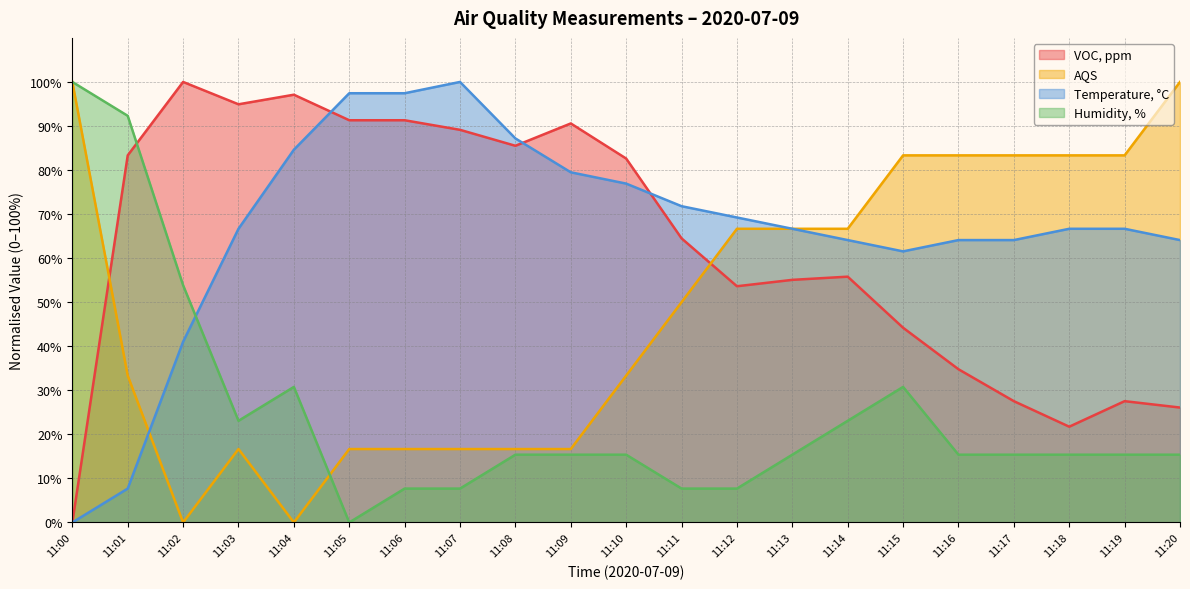

The AQS series shows 8.3 at 11:05. True or false?

False